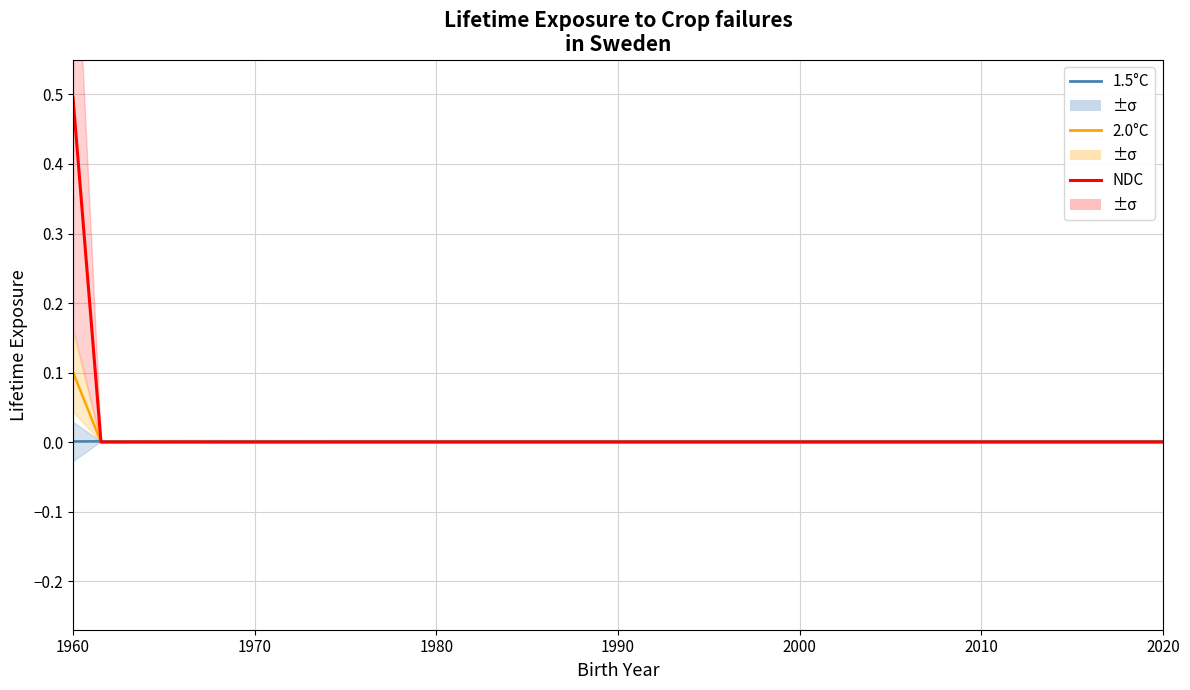

What is the maximum value for 2.0°C?

0.1